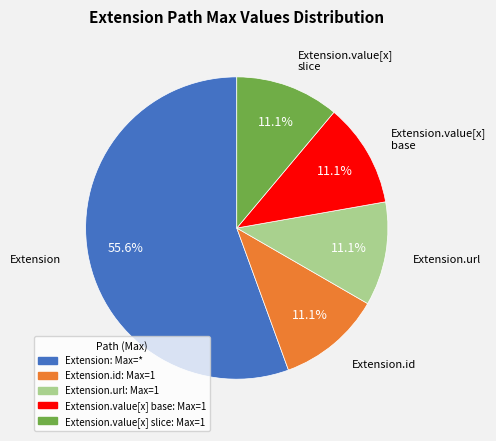

Does any single category account for the majority?

Yes